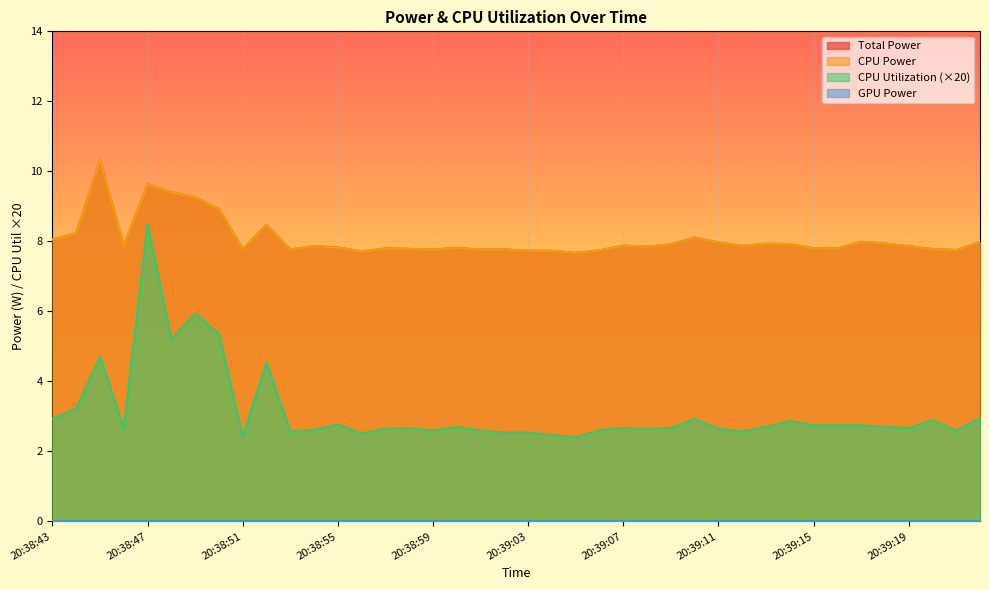

Does the chart display data point markers on the line(s)?

No